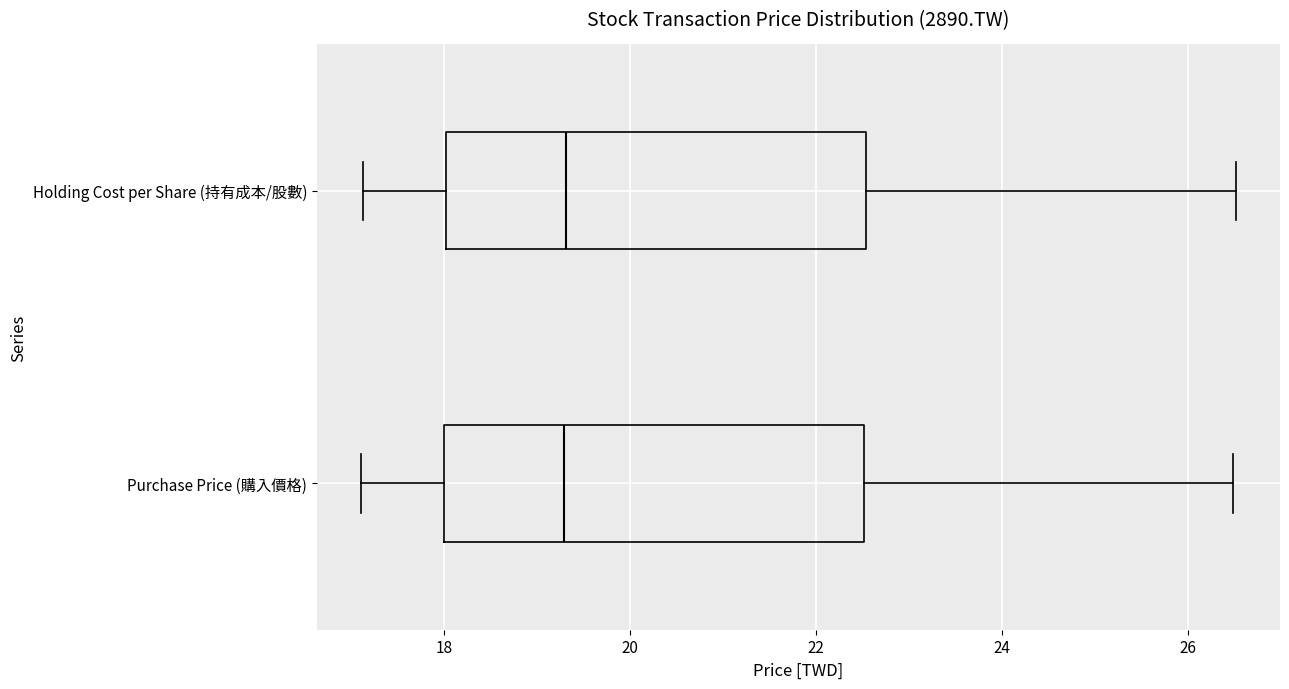

Where is the right edge of the box for Purchase Price (購入價格) on the x-axis? The values are not printed on the chart, so give them approximately, as read against the axis.

22.6